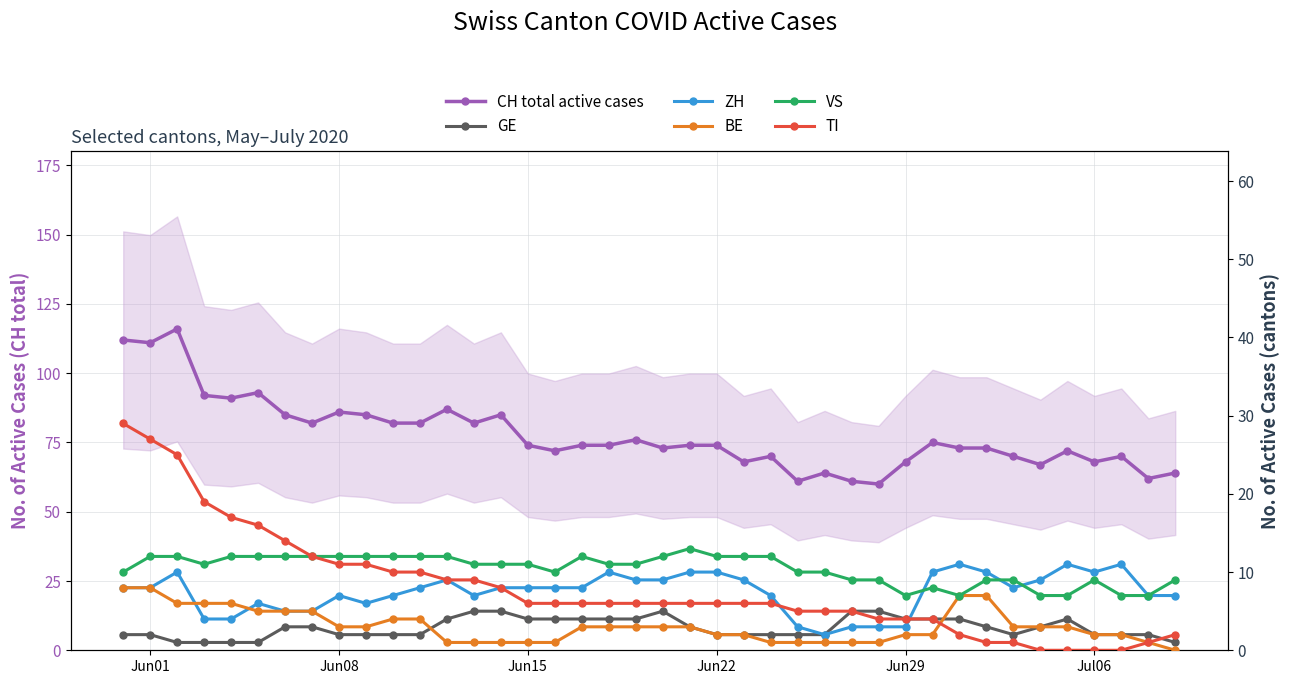

Is the value of CH total active cases at 6 greater than the value of ZH at 15?

Yes